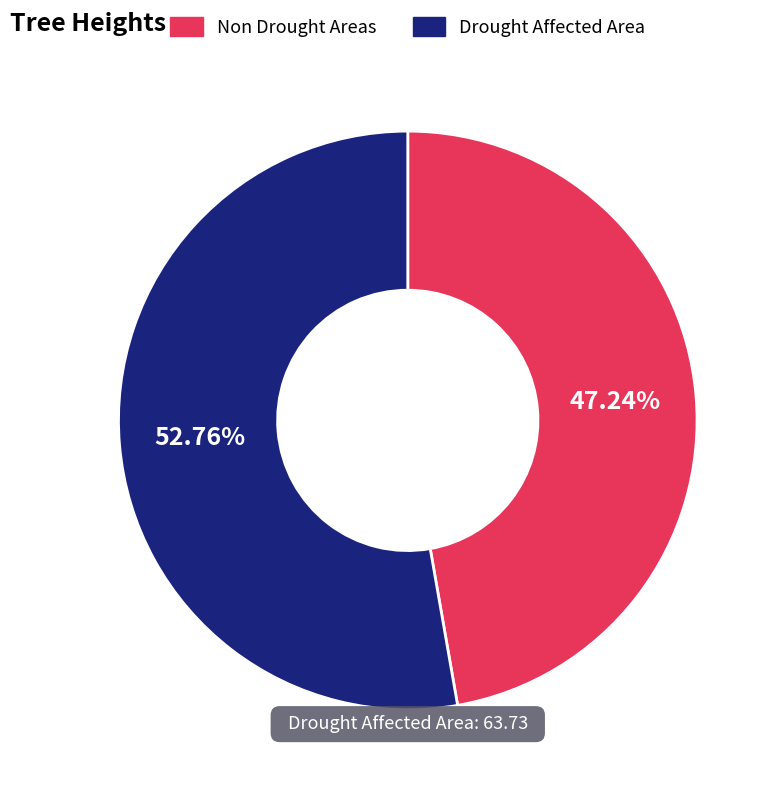

Does any single category account for the majority?

Yes